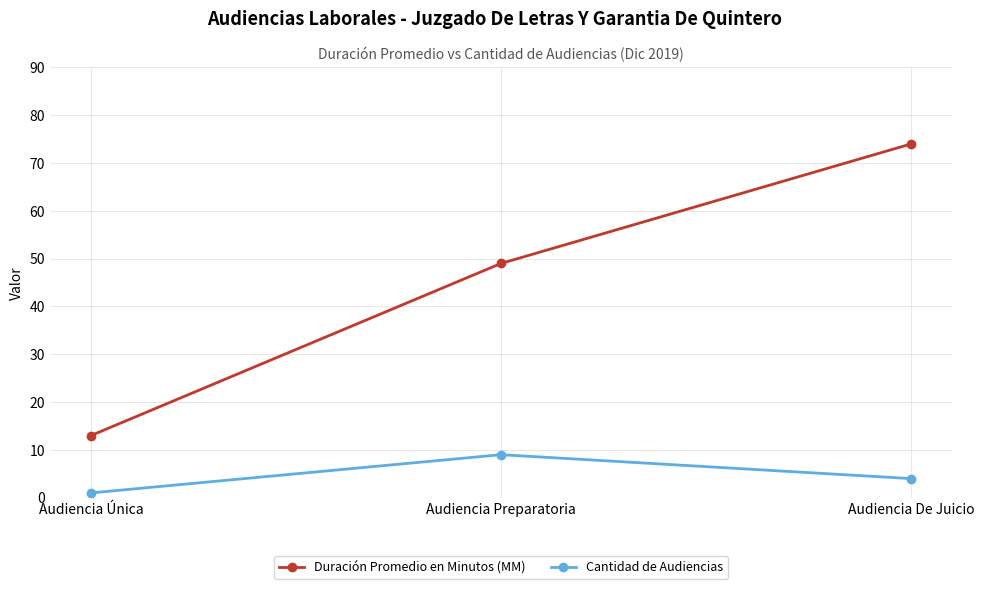

What is the spread (max minus min) of values at Audiencia De Juicio?

70